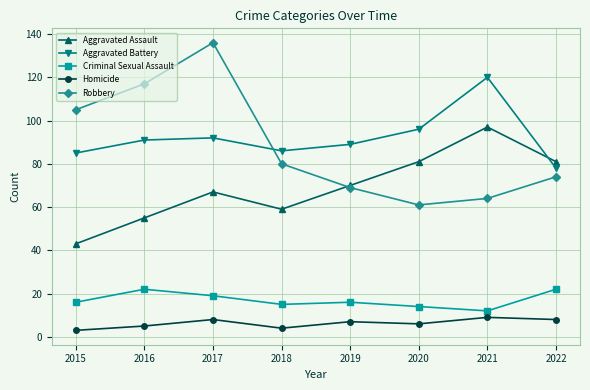

What is the difference between the maximum and minimum values in the Aggravated Assault series?

54